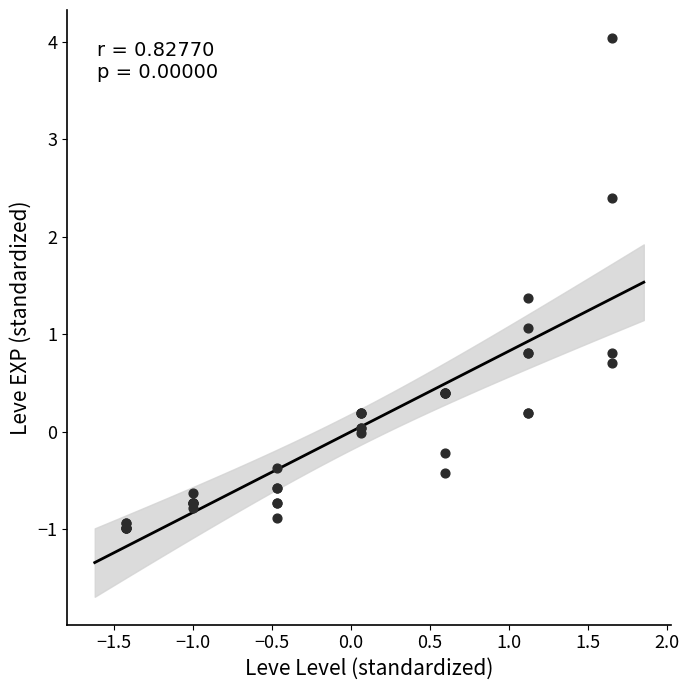

What Y value in the scatter plot is closest to 1?

1.1